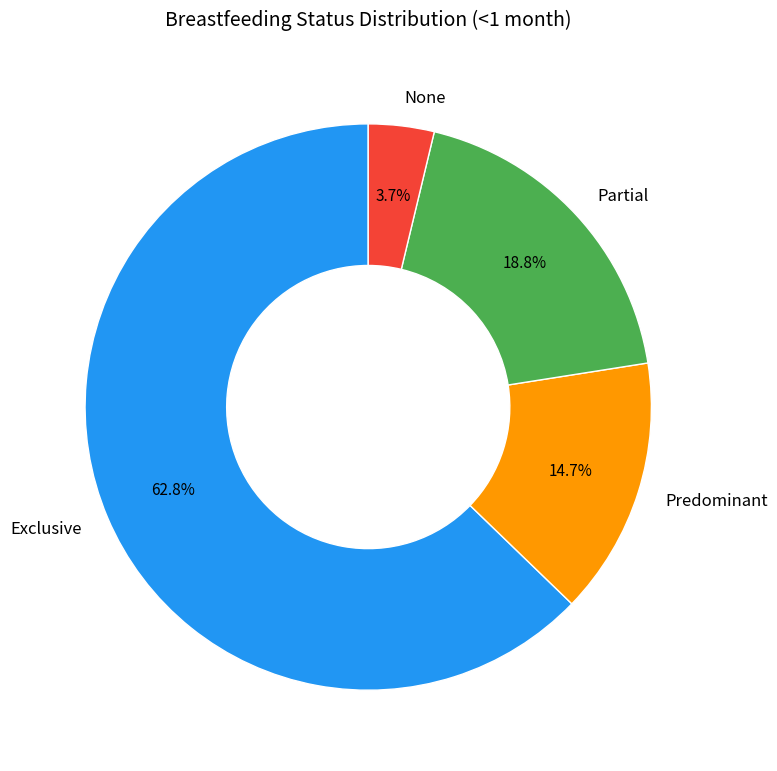

Which slice is the smallest?

None